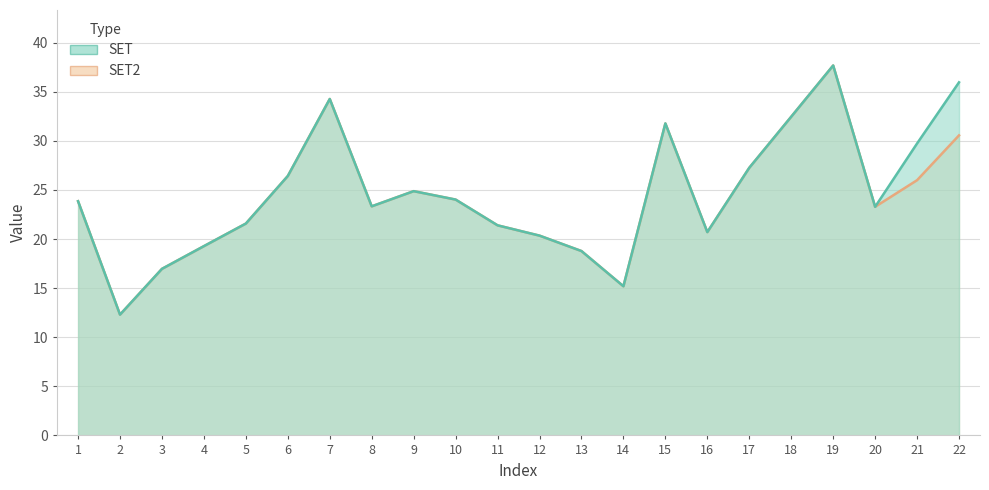

How many data points in SET2 are less than 23?

9